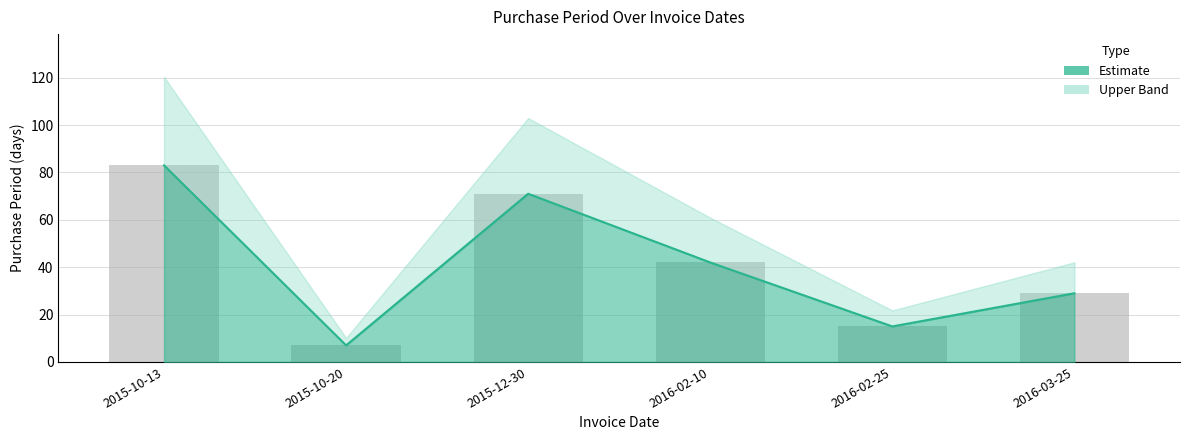

How many data points are less than 42?

3